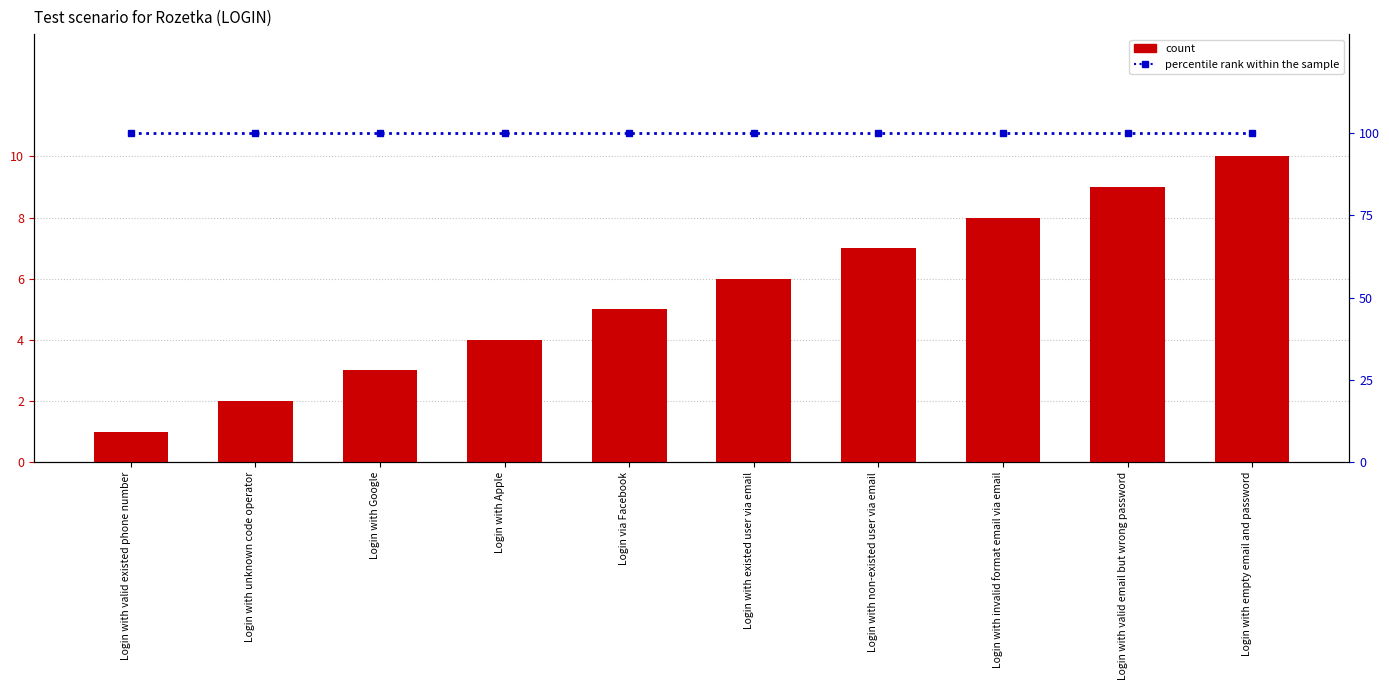

What position from the right is Login with Google?

8